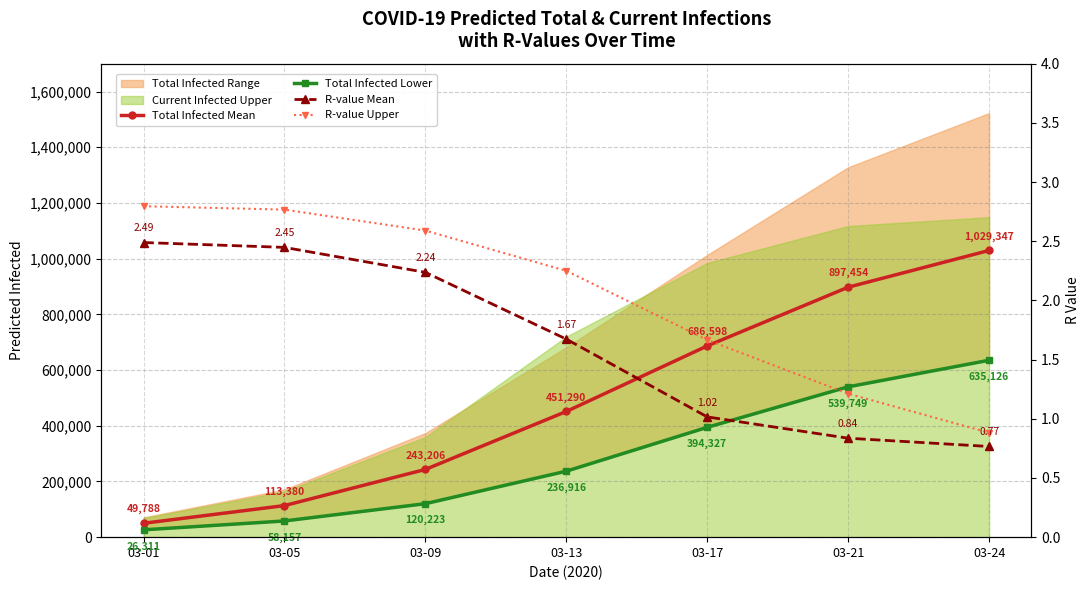

True or false: R-value Mean and R-value Upper intersect in this chart.

False